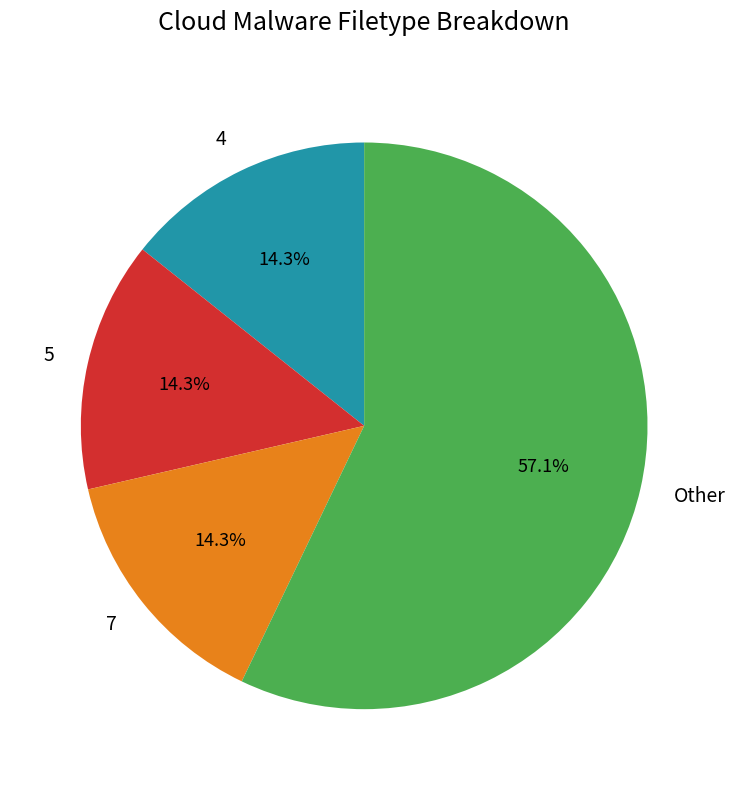

Is there any slice that represents more than half of the pie?

Yes